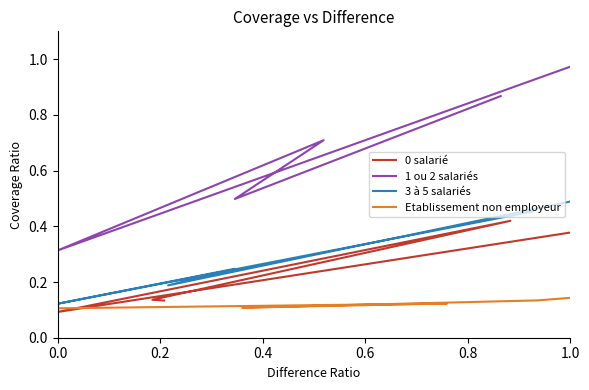

What is the difference between the second highest and minimum values in the 1 ou 2 salariés series?

0.6